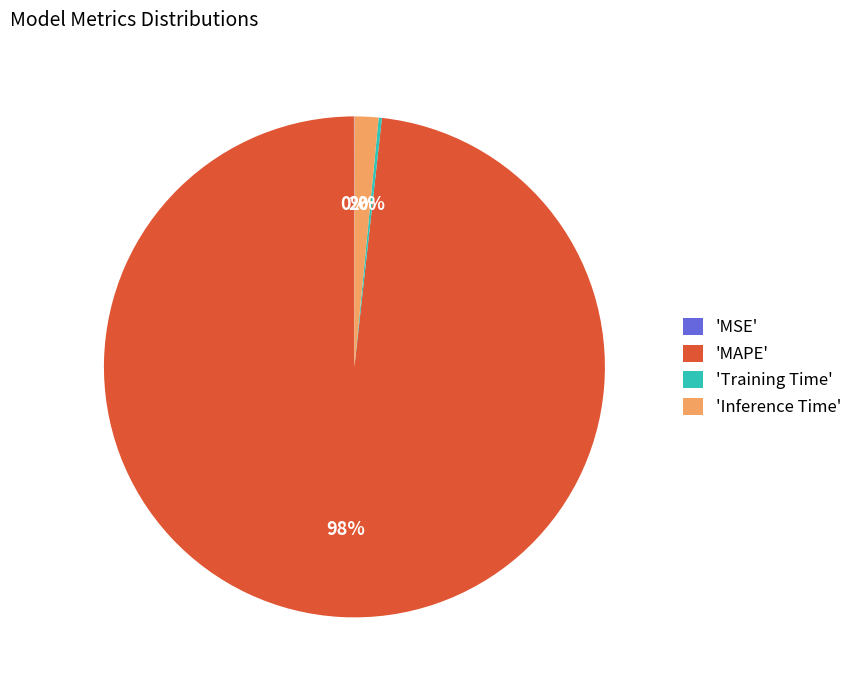

Is it true that 'Inference Time' is 2% of the pie?

True